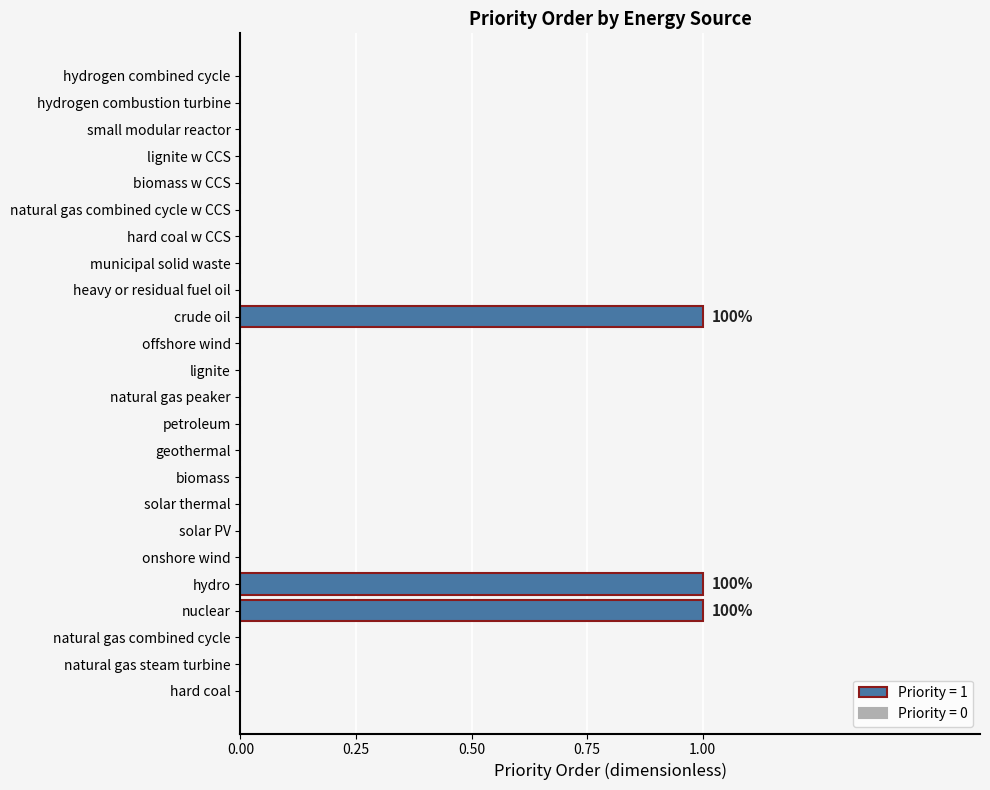

The value at natural gas peaker is 1. True or false?

False